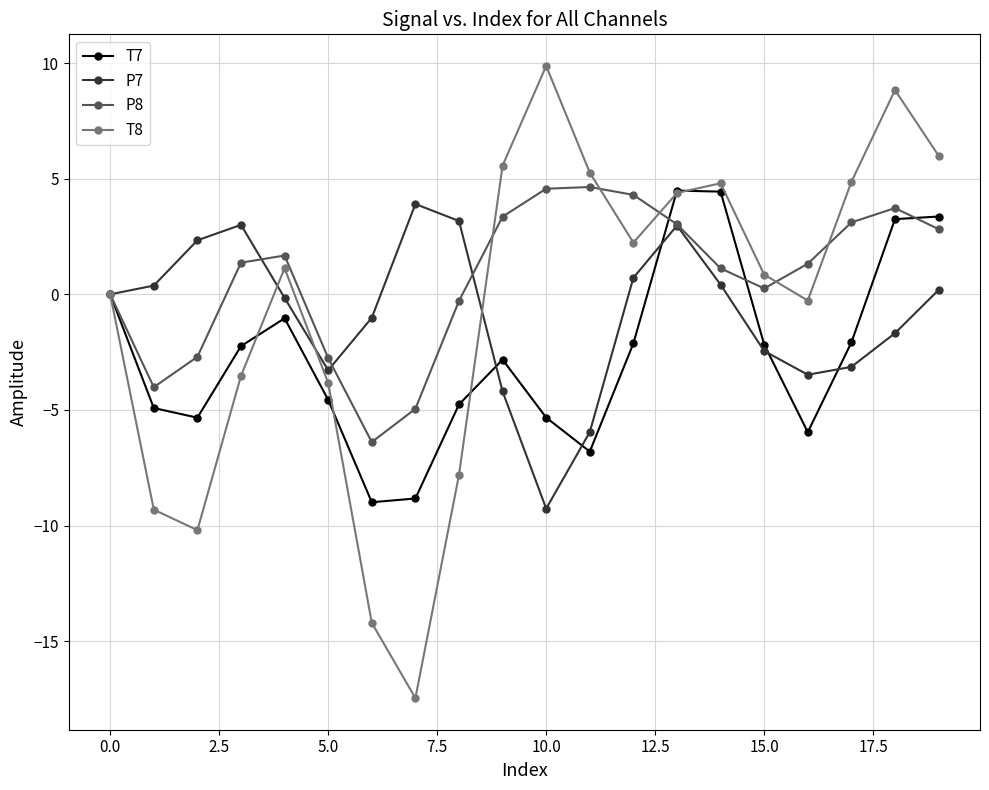

In P8, how many points are higher than both neighbors (excluding endpoints)?

3